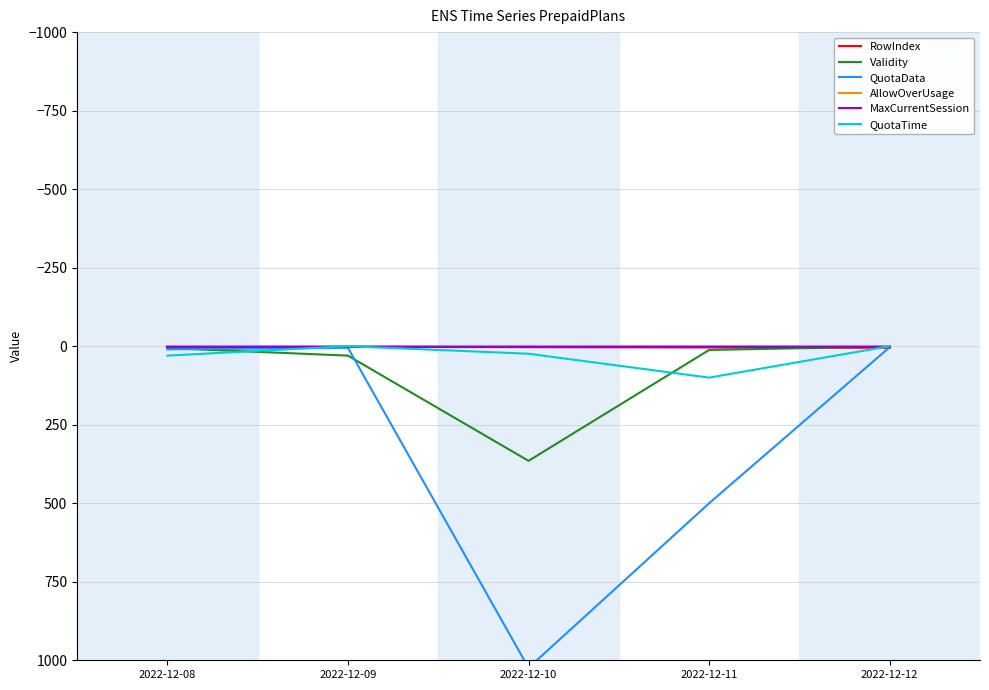

At 2022-12-08, list the series in order from largest to smallest.

QuotaTime, QuotaData, Validity, RowIndex, MaxCurrentSession, AllowOverUsage